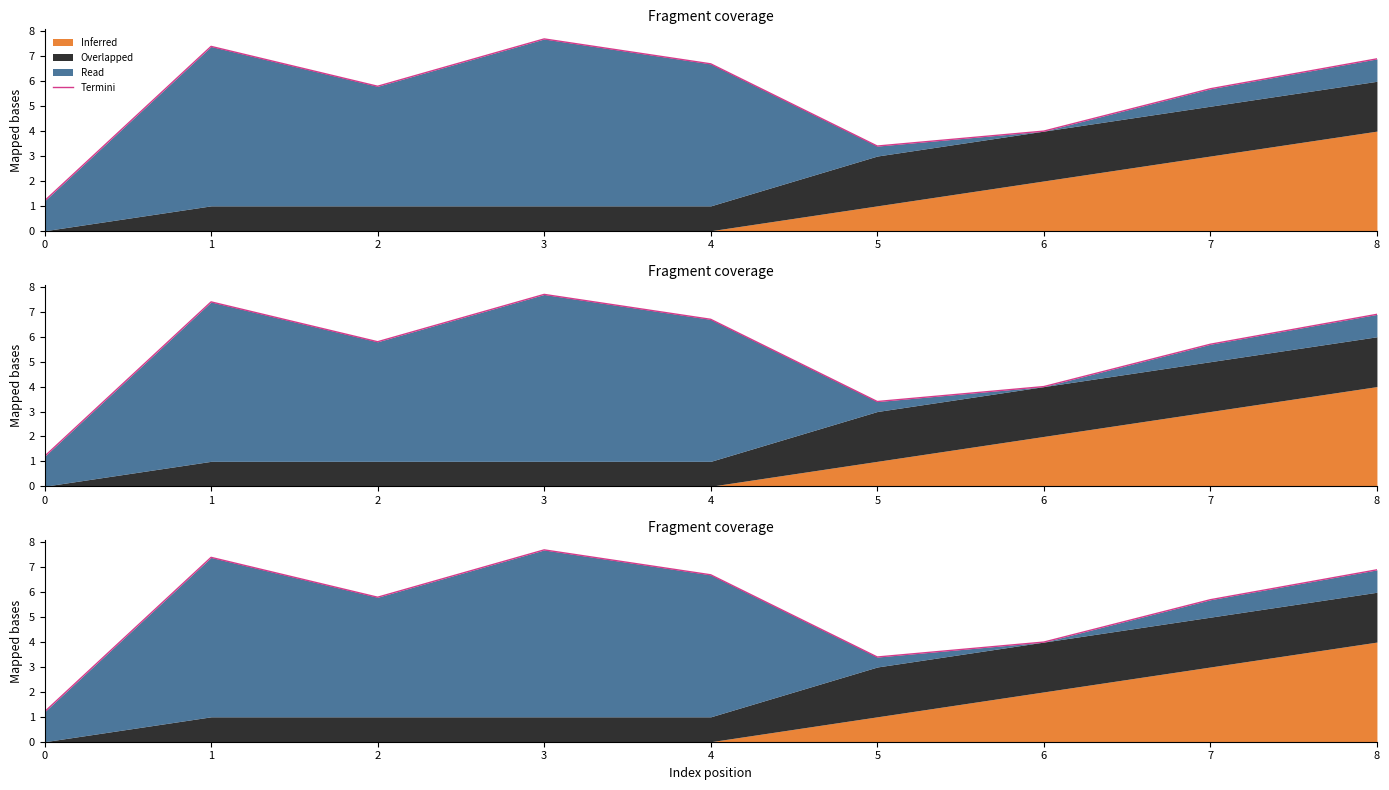

True or false: the data shows 10.4 at 1.

False